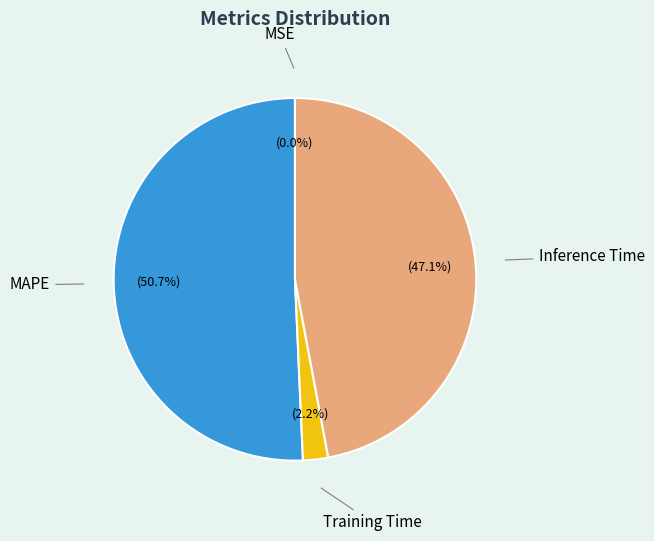

Do Inference Time and Training Time together represent more than half of the pie?

No